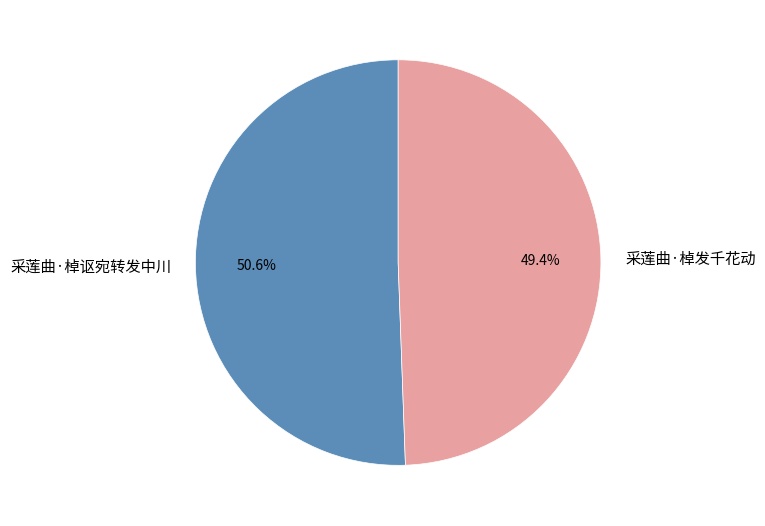

Rank the categories by value from lowest to highest.

采莲曲·棹发千花动, 采莲曲·棹讴宛转发中川